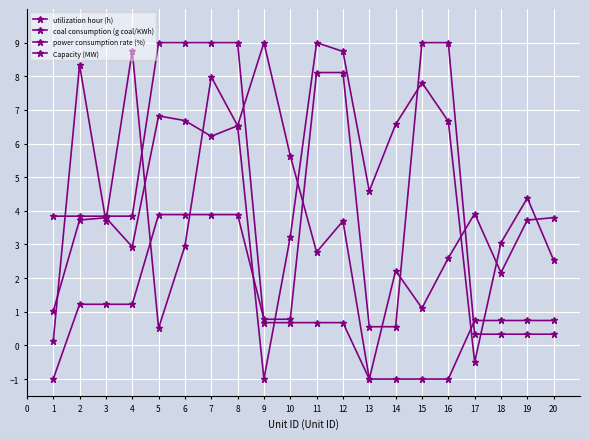

How many lines are shown in the chart?

4